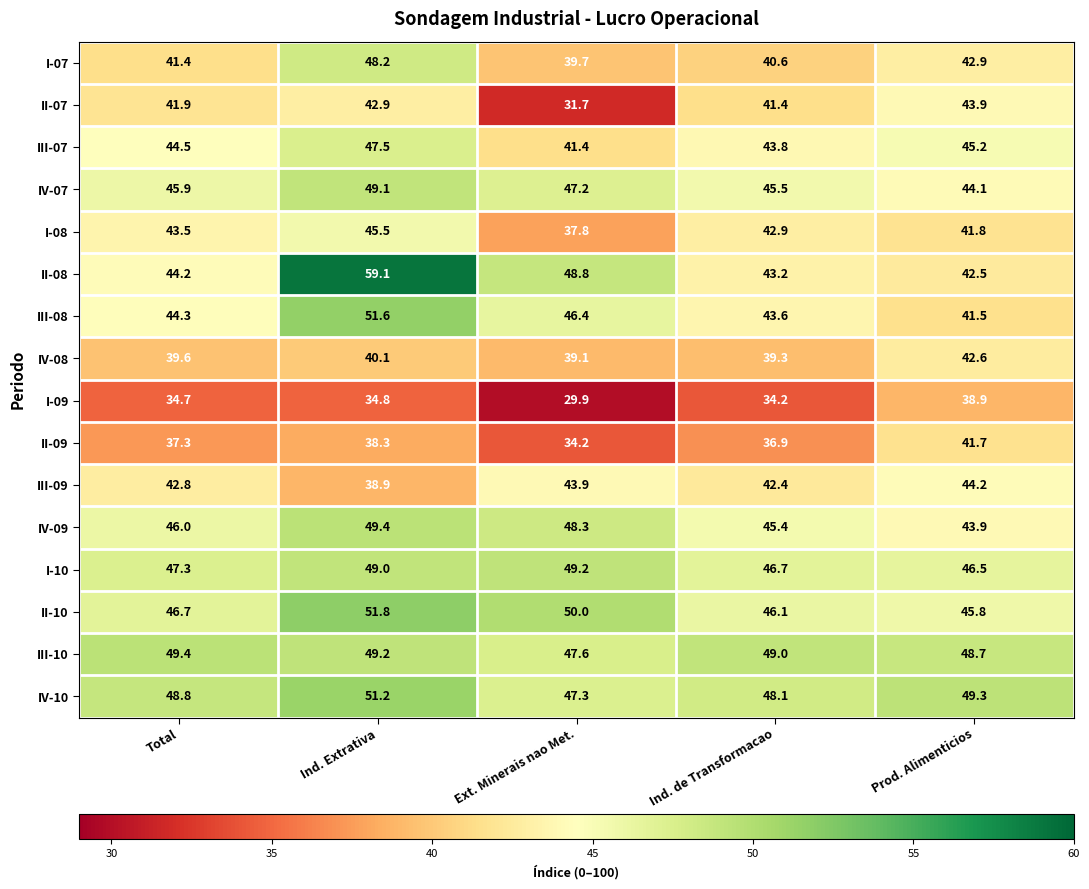

What is the difference between the highest and lowest values at Ind. de Transformacao?

14.8